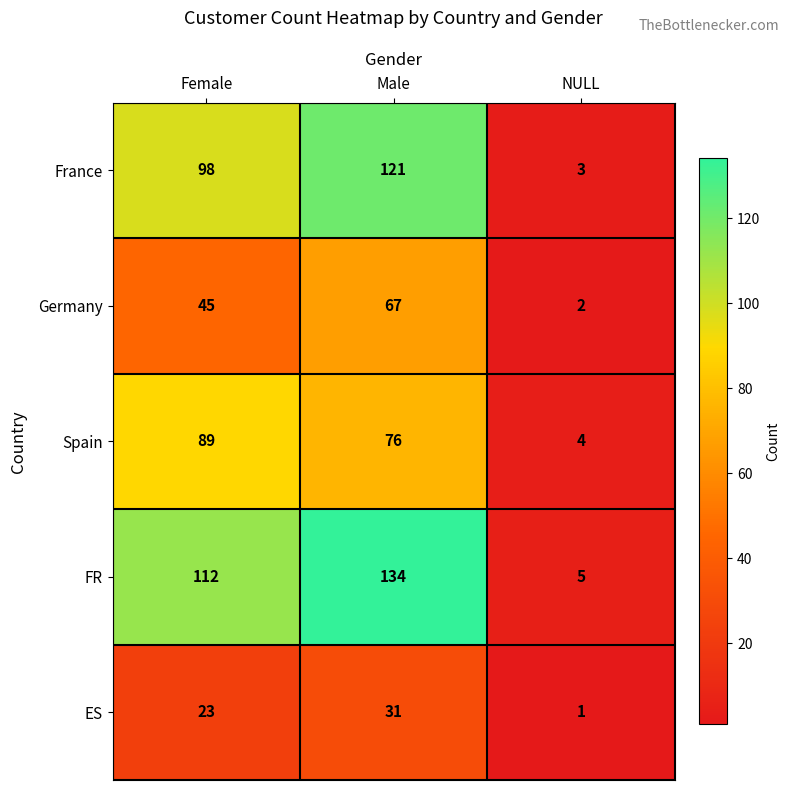

Which series has the largest total across all categories?

FR